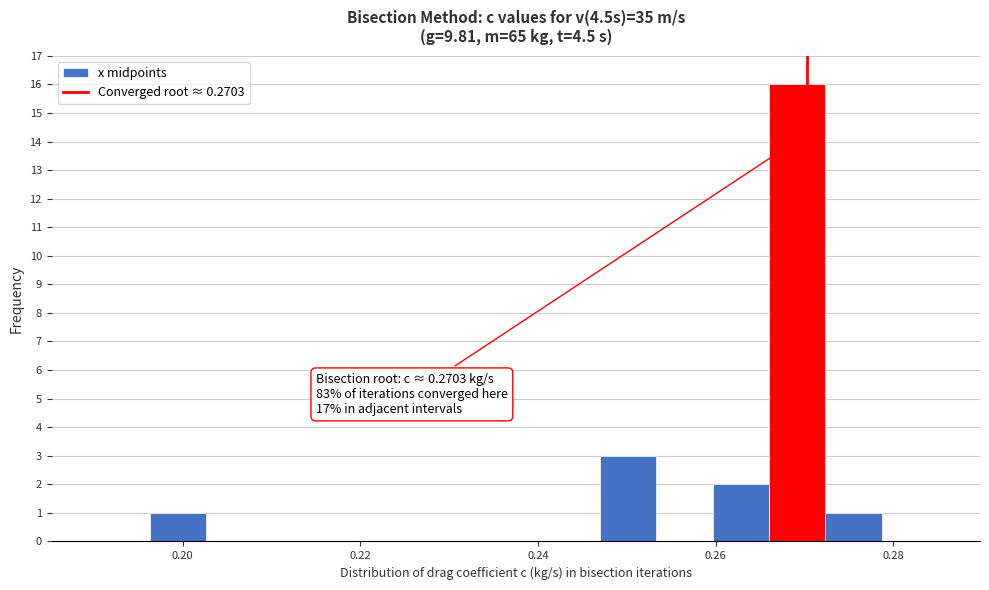

Around what value on the x-axis is the tallest bar? Give the approximate position of its centre, as read against the axis.

0.270